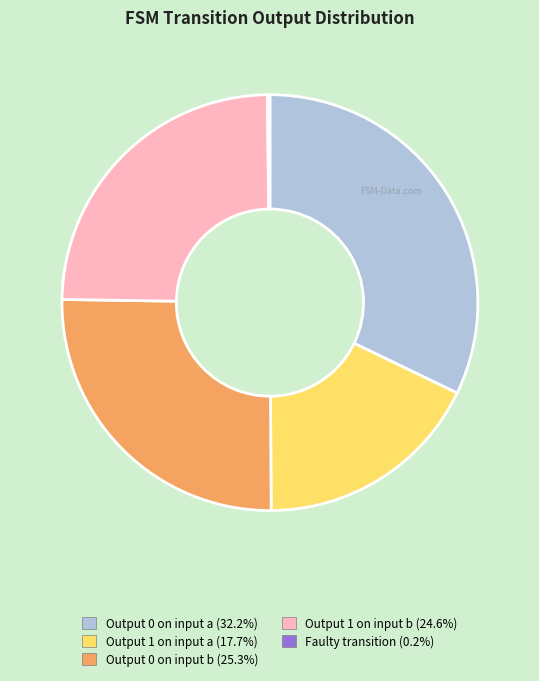

Is there any slice that represents more than half of the pie?

No